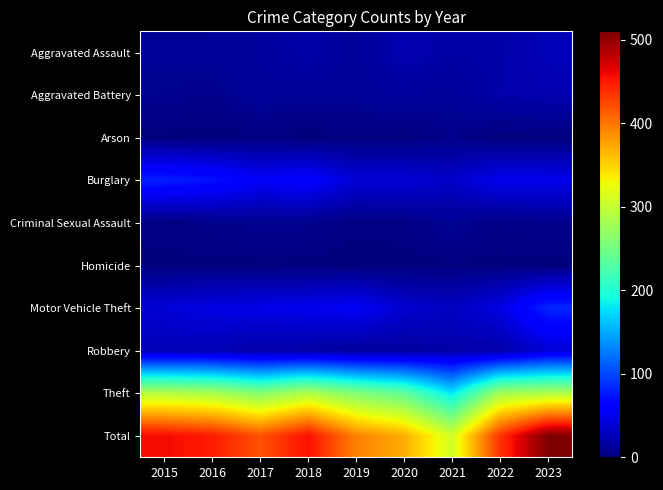

Reading right to left, extract all data points from this chart.

Aggravated Assault: 2023=25	2022=19	2021=18	2020=23	2019=12	2018=20	2017=14	2016=12	2015=11
Aggravated Battery: 2023=22	2022=20	2021=12	2020=14	2019=12	2018=11	2017=13	2016=6	2015=8
Arson: 2023=1	2022=0	2021=6	2020=0	2019=1	2018=0	2017=1	2016=0	2015=1
Burglary: 2023=48	2022=50	2021=33	2020=40	2019=39	2018=62	2017=56	2016=73	2015=80
Criminal Sexual Assault: 2023=7	2022=4	2021=10	2020=4	2019=3	2018=7	2017=8	2016=5	2015=3
Homicide: 2023=0	2022=1	2021=1	2020=0	2019=0	2018=1	2017=1	2016=1	2015=1
Motor Vehicle Theft: 2023=83	2022=45	2021=30	2020=37	2019=54	2018=50	2017=47	2016=45	2015=40
Robbery: 2023=38	2022=18	2021=19	2020=14	2019=14	2018=17	2017=18	2016=24	2015=24
Theft: 2023=286	2022=279	2021=179	2020=238	2019=259	2018=287	2017=261	2016=283	2015=290
Total: 2023=510	2022=436	2021=308	2020=370	2019=394	2018=455	2017=419	2016=449	2015=458